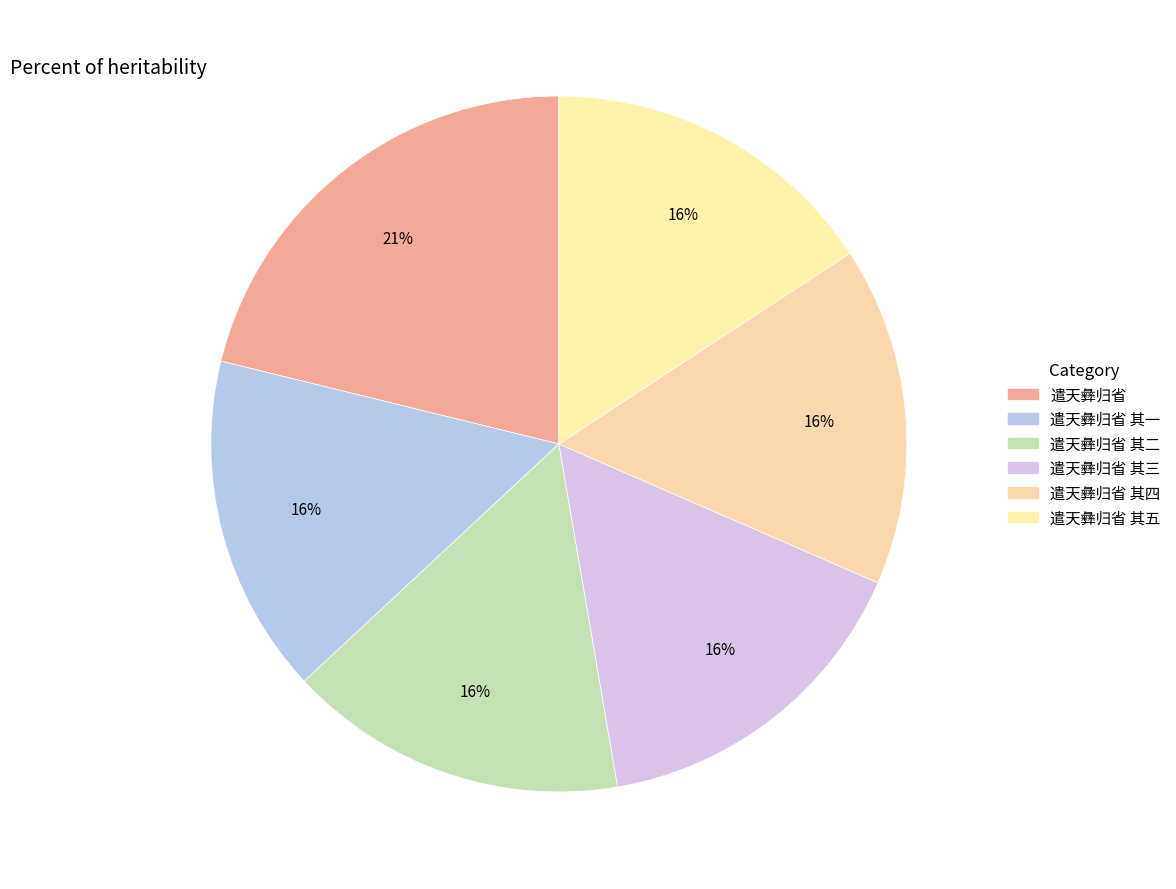

Is there a majority slice in this chart?

No